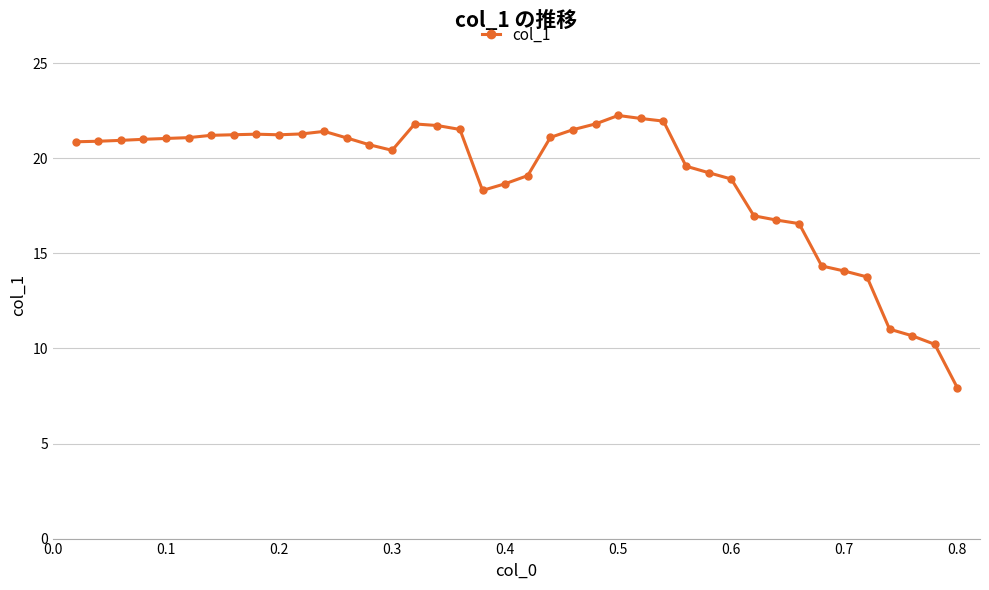

What is the difference between the second highest and minimum values?

14.2